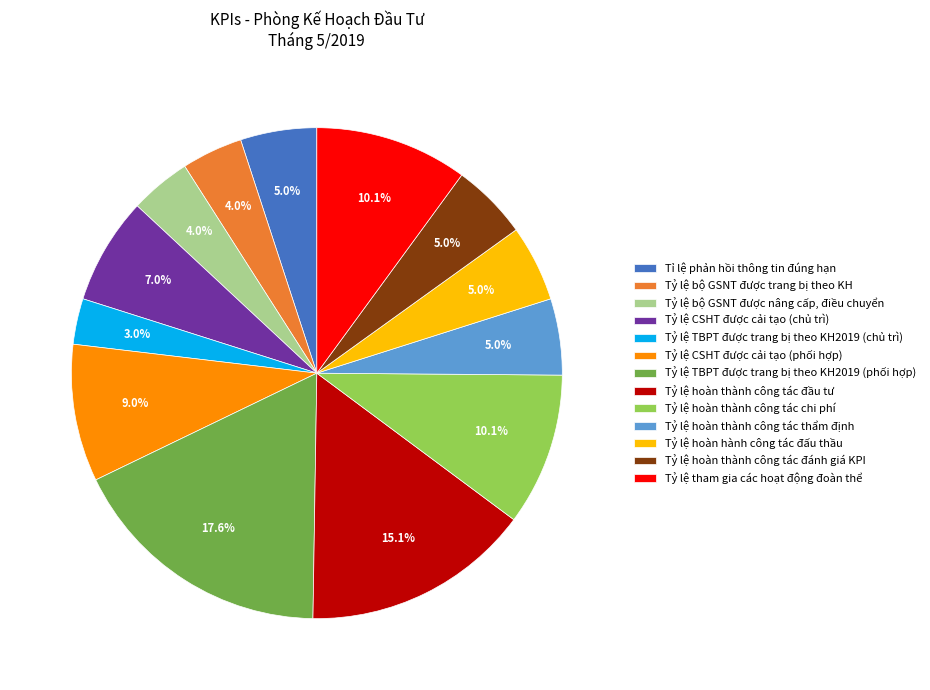

What percentage is the Tỷ lệ bộ GSNT được trang bị theo KH slice, to the nearest percent?

4%